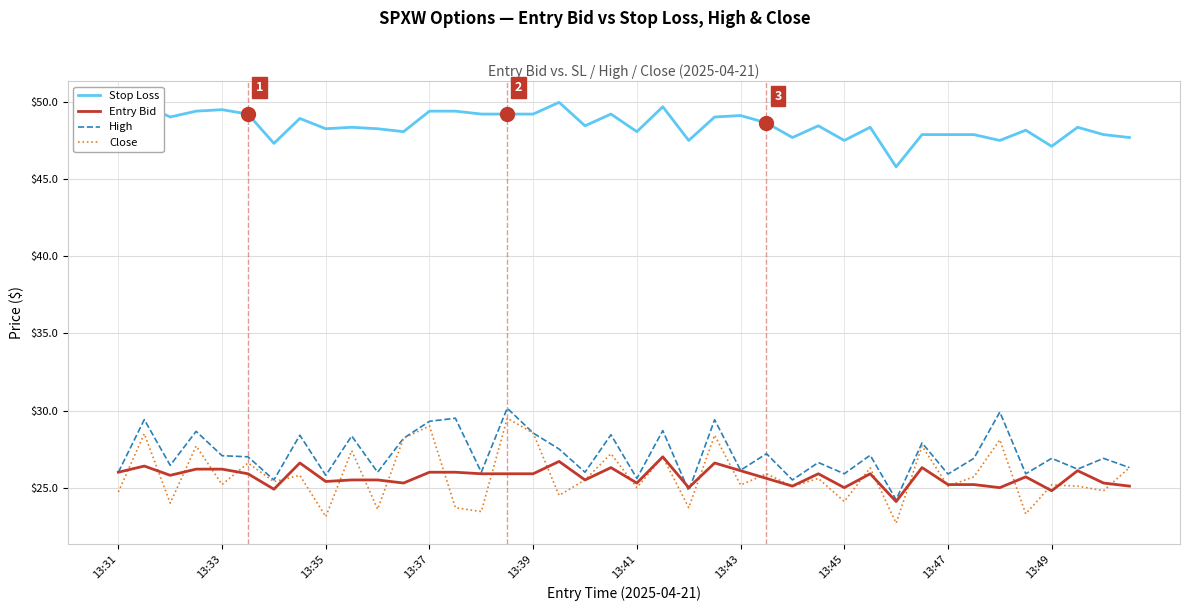

Which series has the largest total across all categories?

Stop Loss